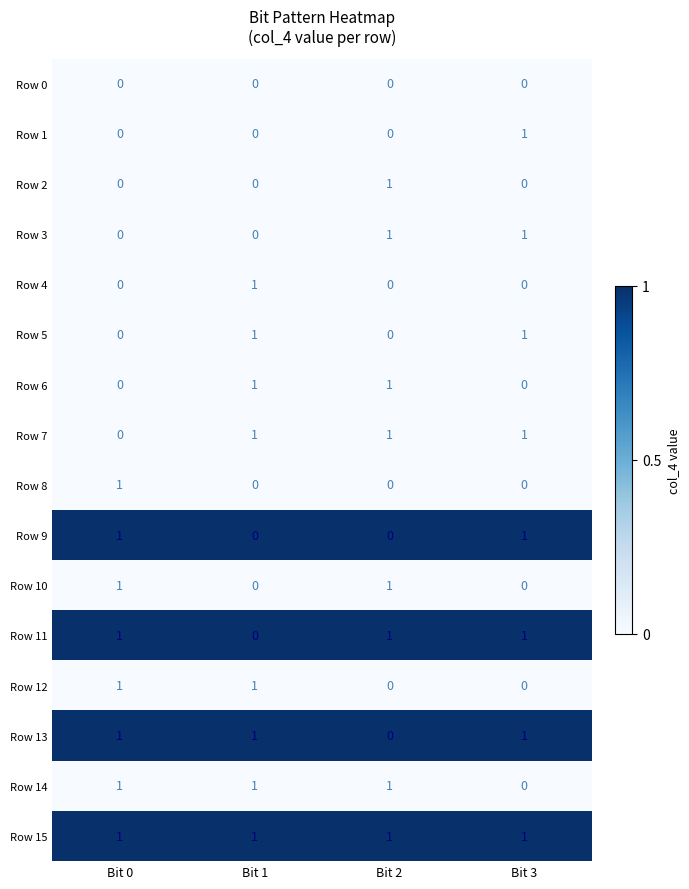

What is the total value across all series at Bit 2?

8